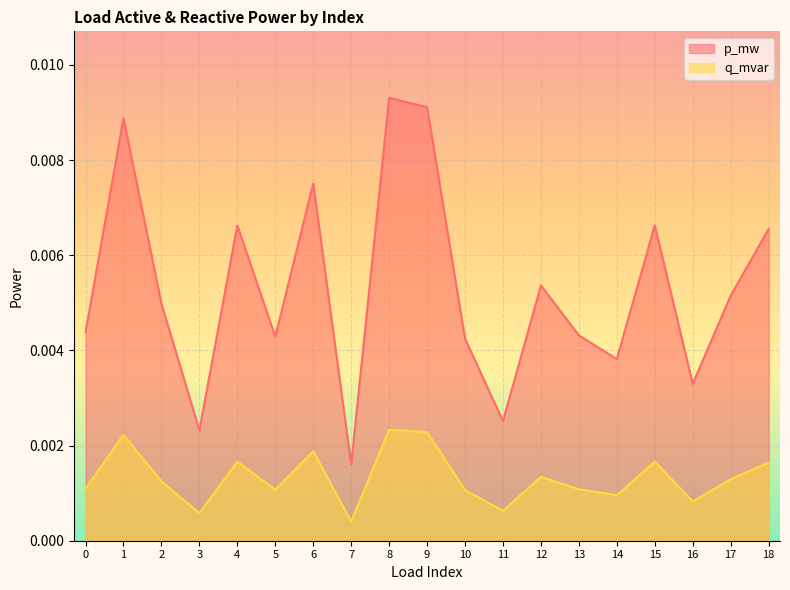

Where is p_mw nearest to the value 0?

7